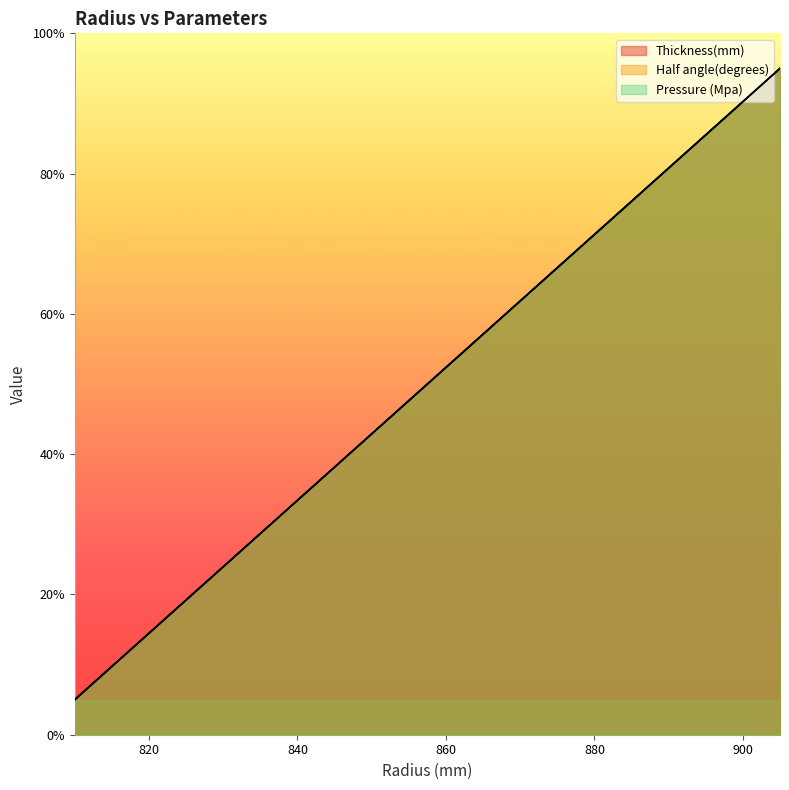

At 815, list the series in order from largest to smallest.

Half angle(degrees), Pressure (Mpa), Thickness(mm)